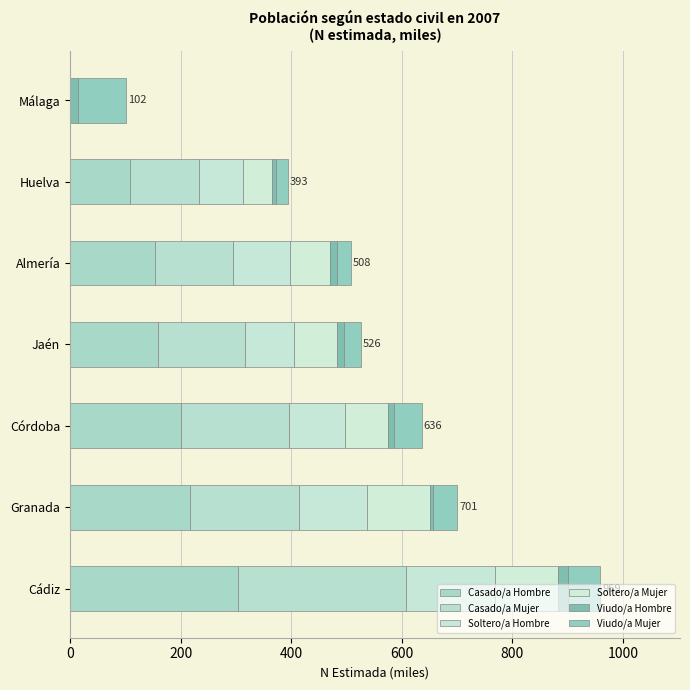

How many series are shown in this chart?

6